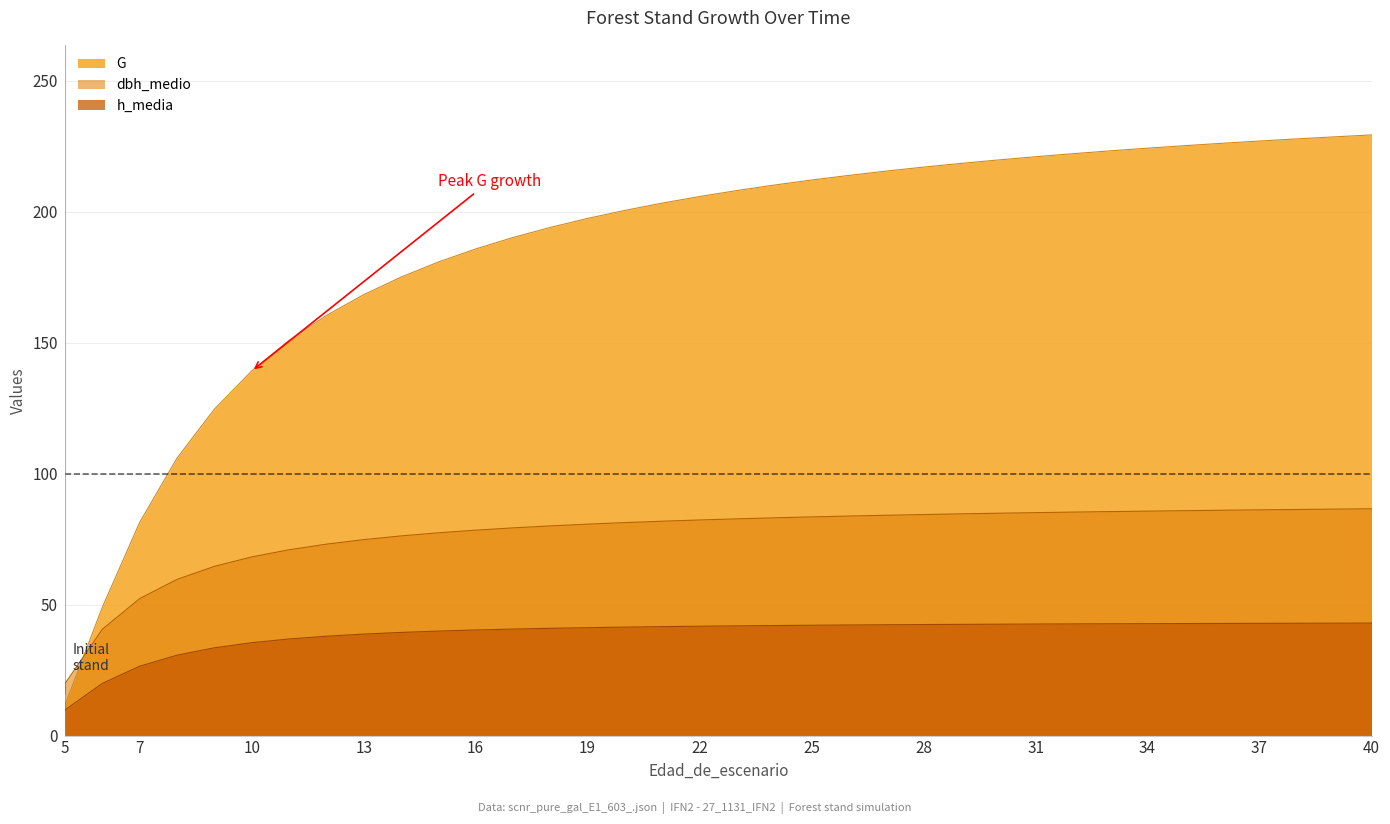

Reading right to left, list all the values displayed in this chart.

G: 229.3	228.6	227.8	227.0	226.1	225.2	224.2	223.2	222.1	221.0	219.8	218.4	217.0	215.5	213.9	212.1	210.2	208.1	205.8	203.3	200.5	197.4	194.0	190.1	185.8	180.8	175.0	168.3	160.4	150.8	139.2	124.6	105.9	81.4	49.0	11.7	9.0
dbh_medio: 86.6	86.5	86.3	86.2	86.0	85.9	85.7	85.5	85.3	85.1	84.9	84.7	84.4	84.1	83.8	83.5	83.1	82.7	82.3	81.8	81.3	80.7	80.0	79.3	78.4	77.4	76.2	74.8	73.1	70.9	68.2	64.6	59.6	52.3	40.6	19.8	15.8
h_media: 43.0	42.9	42.9	42.9	42.8	42.8	42.7	42.7	42.6	42.6	42.5	42.5	42.4	42.3	42.2	42.1	42.0	41.9	41.8	41.6	41.4	41.2	41.0	40.7	40.3	39.9	39.4	38.7	37.9	36.9	35.5	33.5	30.7	26.5	19.9	9.8	9.7